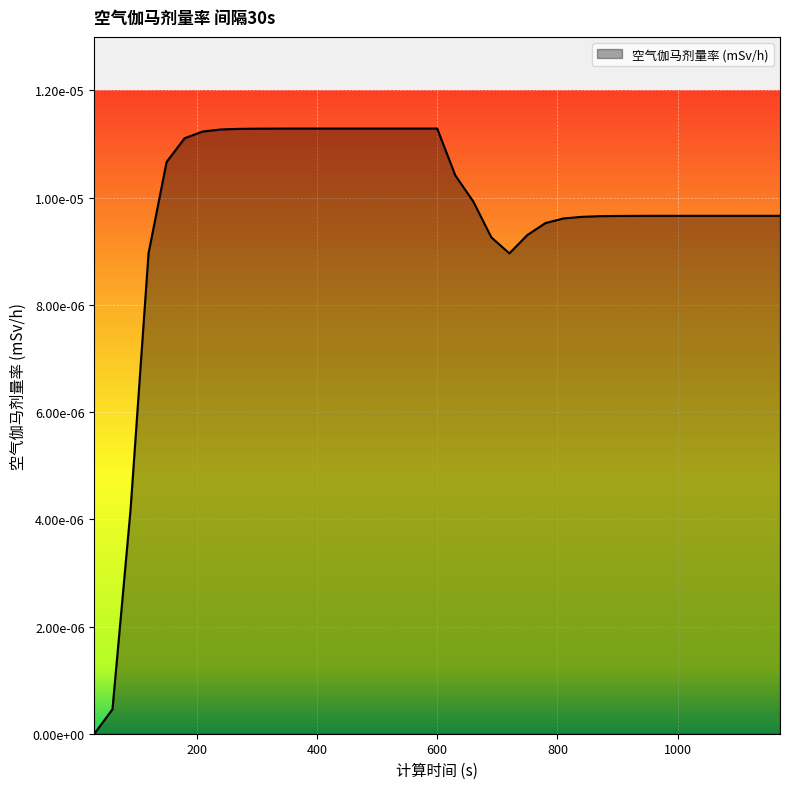

Does the chart display data point markers on the line(s)?

No